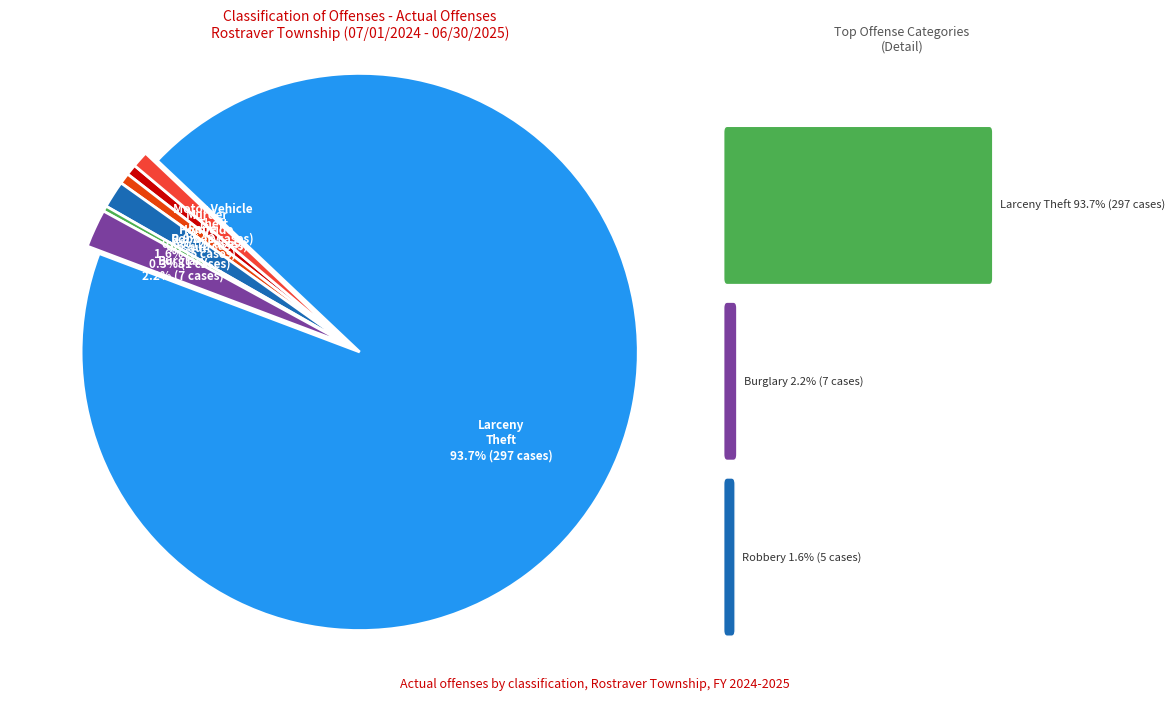

Does any single category account for the majority?

Yes